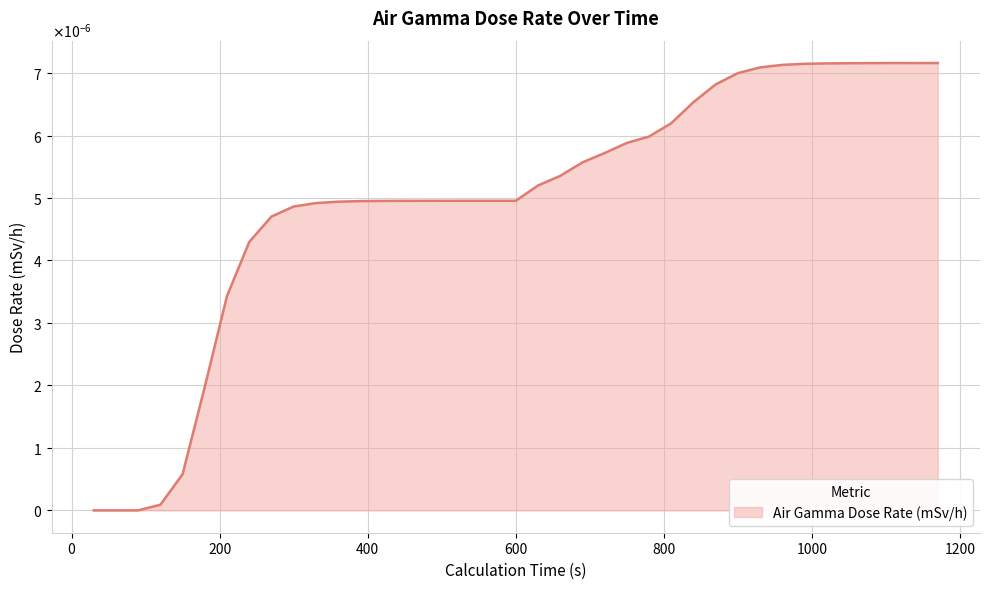

Does the chart display data point markers on the line(s)?

No